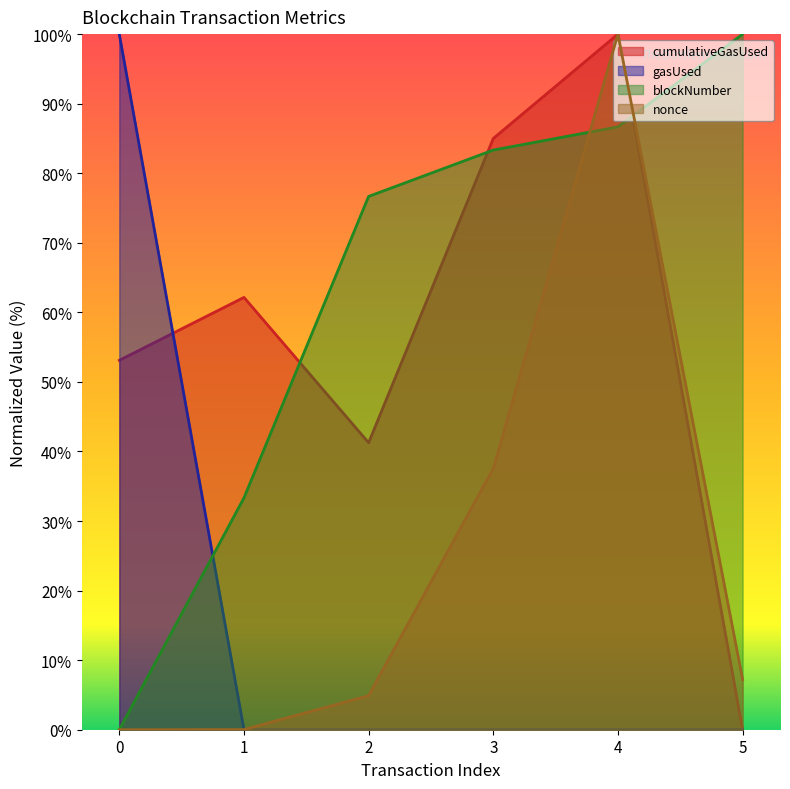

How many intersections are there between cumulativeGasUsed and gasUsed?

1